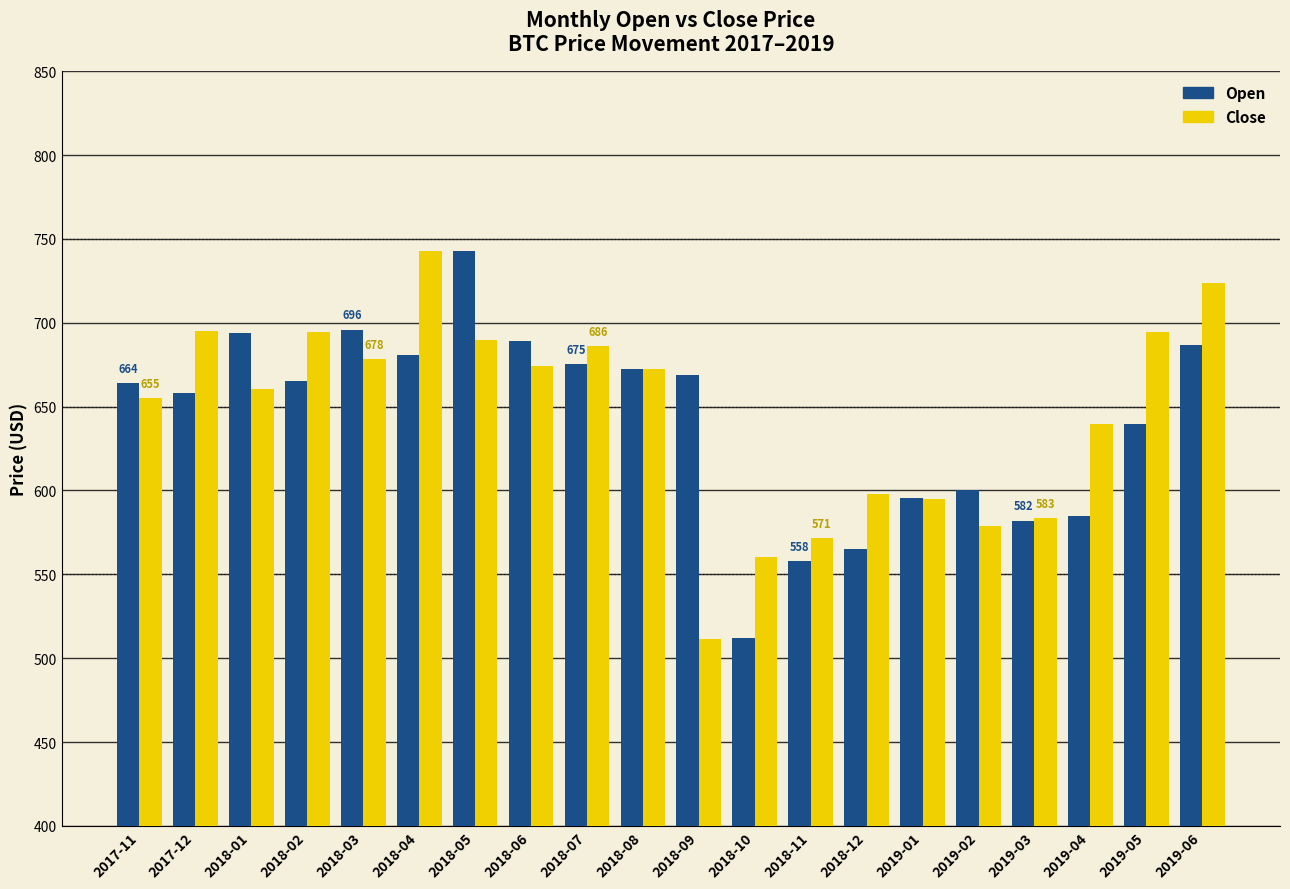

Is it true that Open equals 694.0 at 2018-01?

True